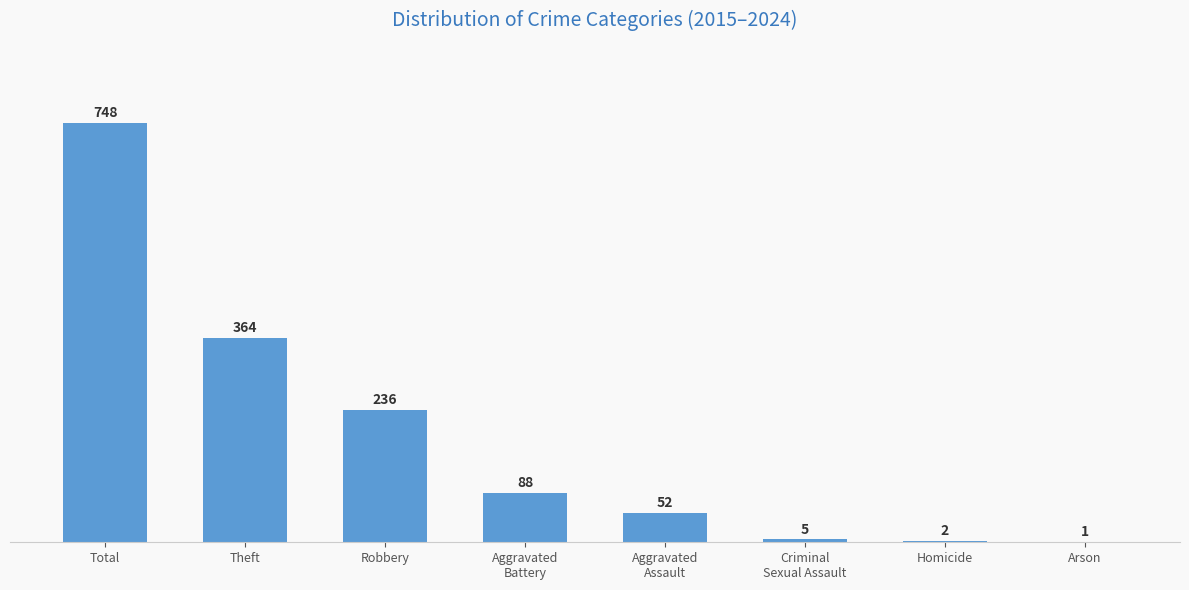

What is the average value?

187